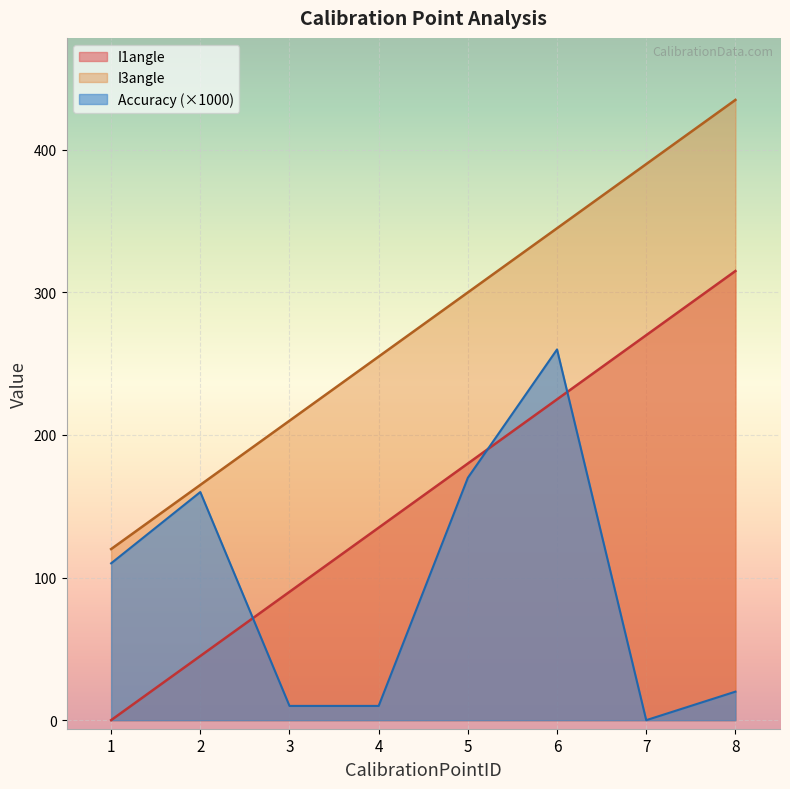

At which category is the sum across all series the highest?

6